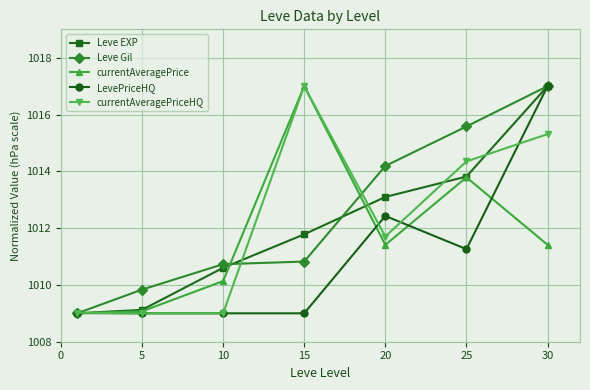

What is the value of the currentAveragePriceHQ point at the 5th from the left?

1011.7